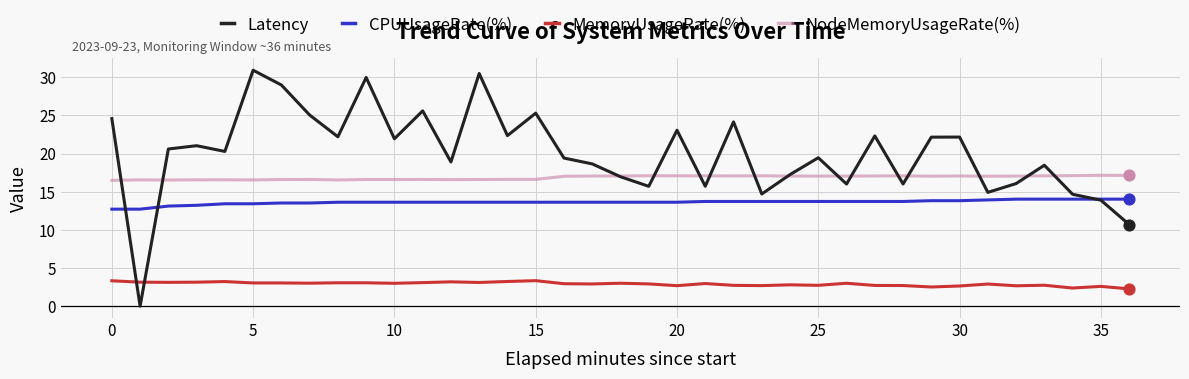

What are all the series names shown in the legend?

Latency, CPUUsageRate(%), MemoryUsageRate(%), NodeMemoryUsageRate(%)